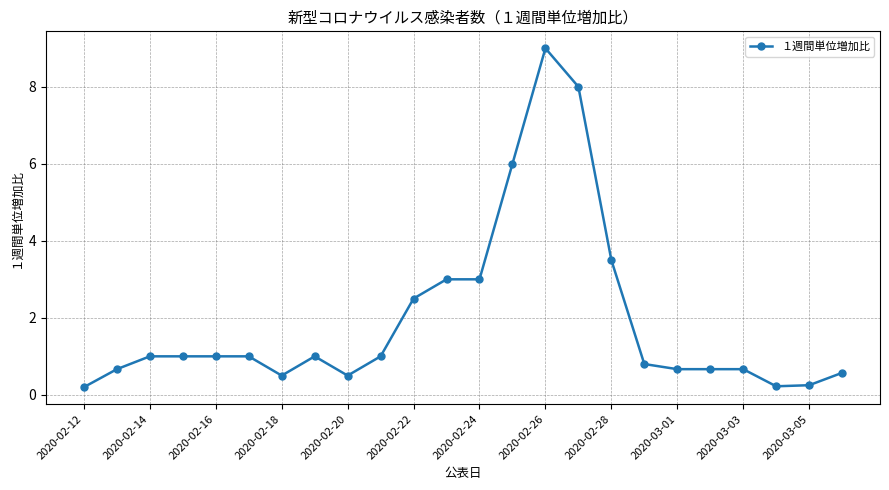

True or false: the data has more than 1 interior local peaks.

True